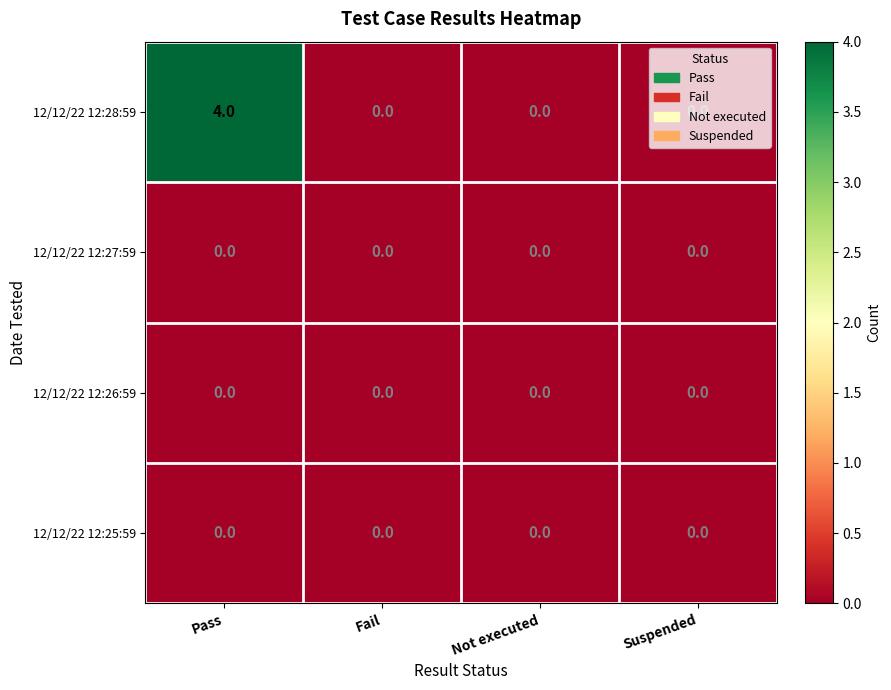

Which series has the widest spread of values?

12/12/22 12:28:59